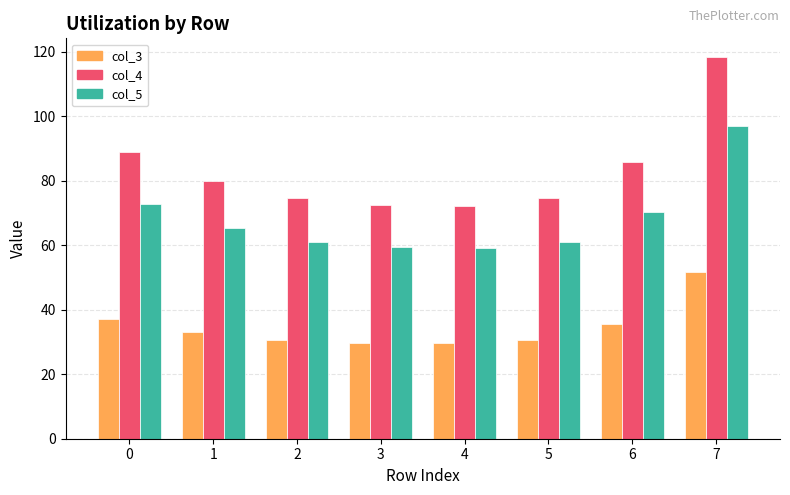

What is the difference between the highest and lowest values at 1?

46.9